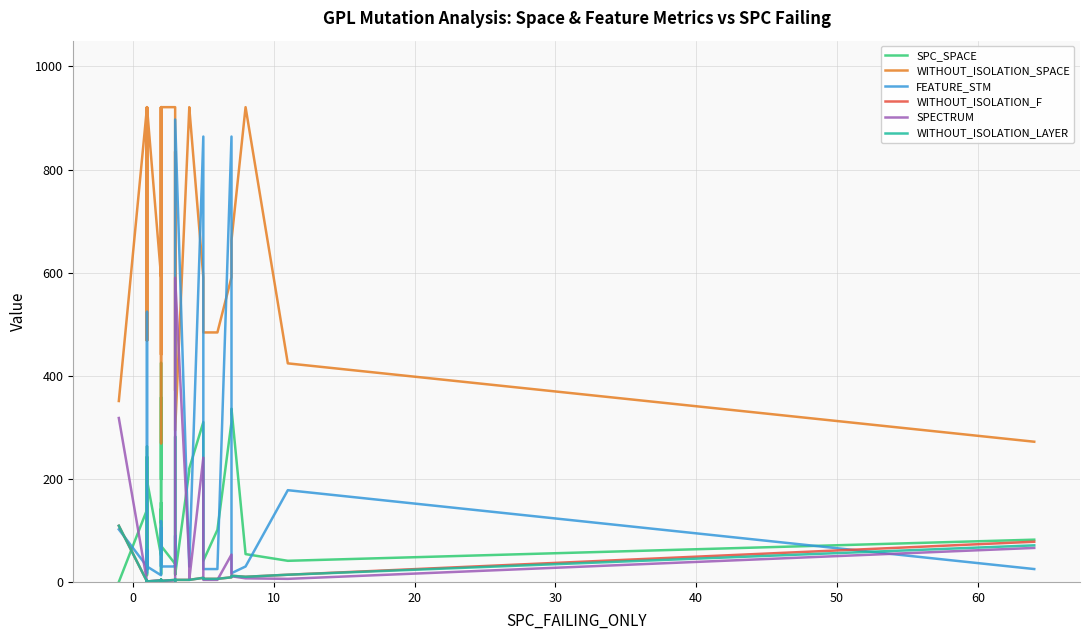

How many series are shown in this chart?

6